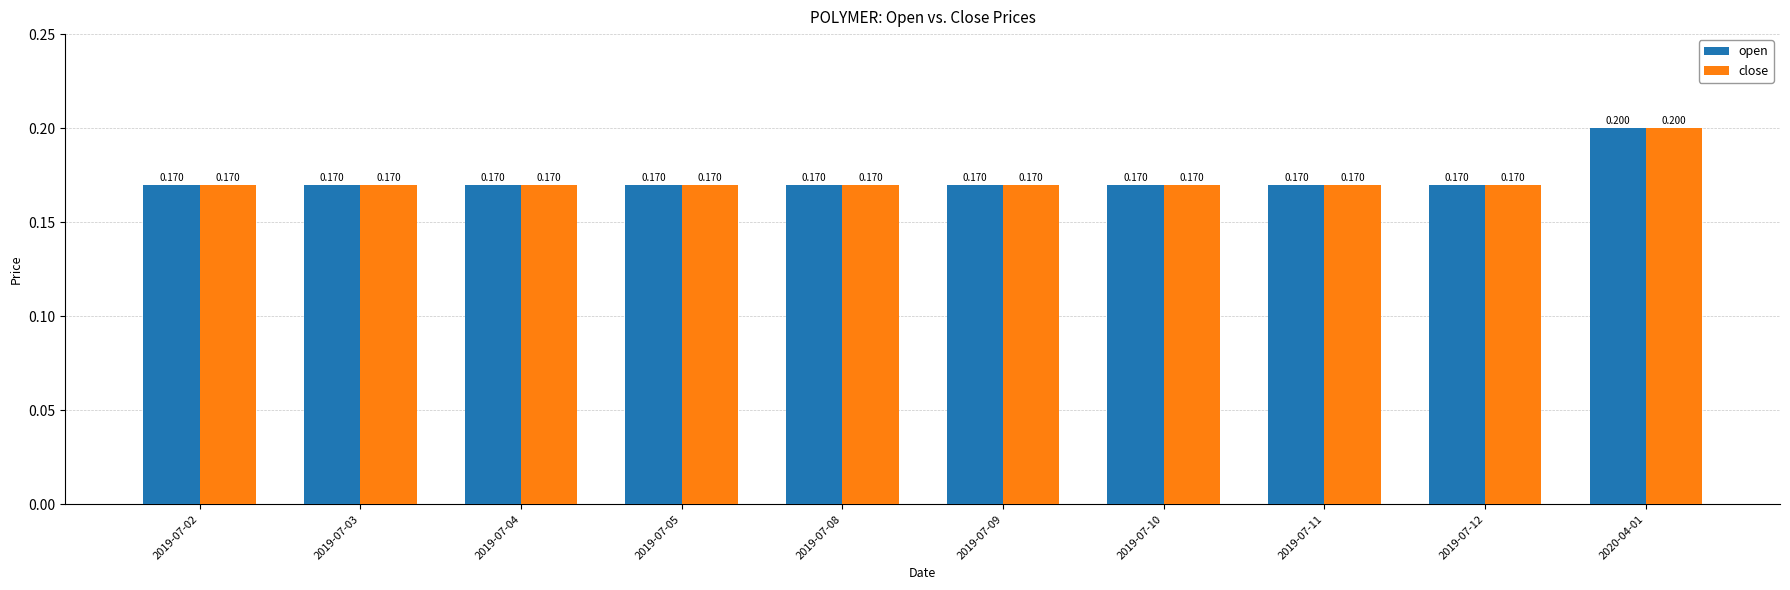

Which label corresponds to the largest value in the chart?

2020-04-01